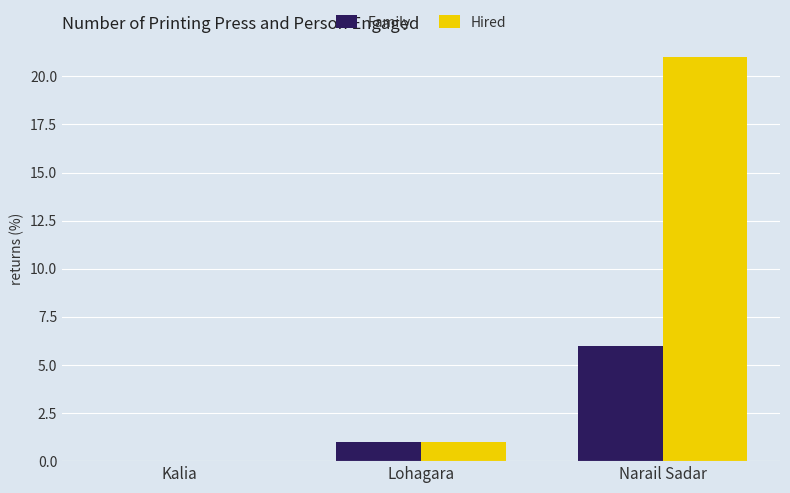

What is the difference between the Family values at Kalia and Lohagara?

1